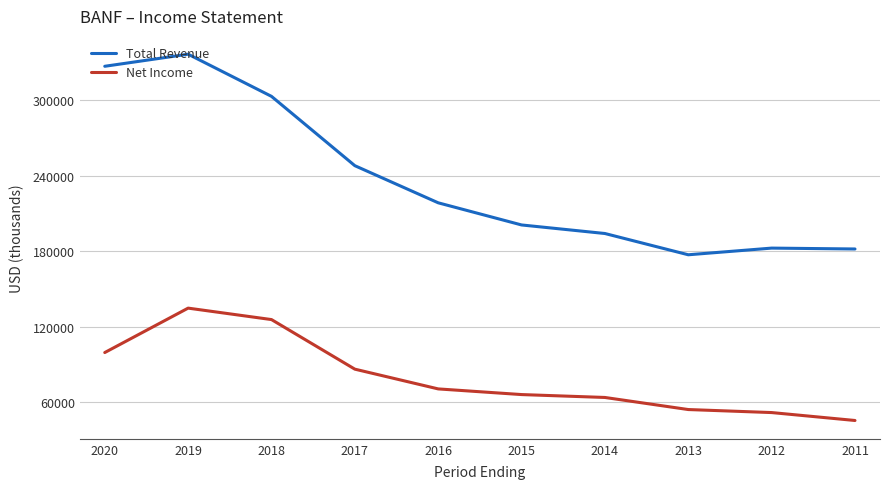

List the series in order of their overall mean, highest first.

Total Revenue, Net Income